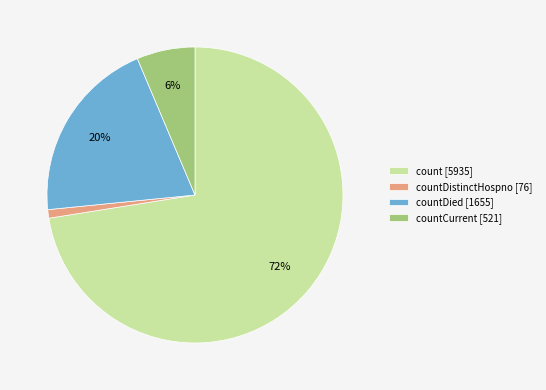

How many slices are in this pie chart?

4